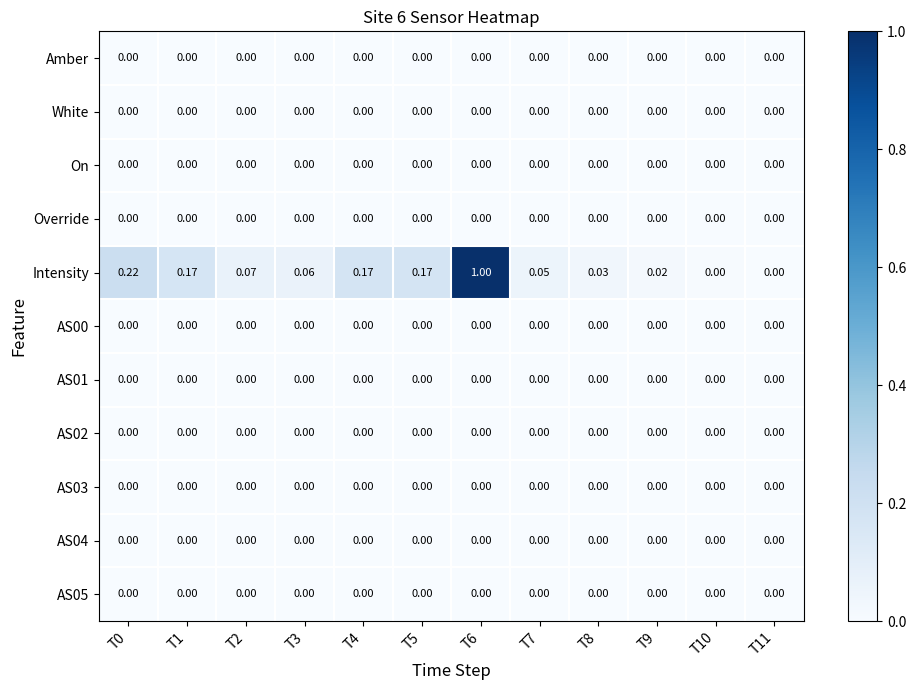

Between T5 and T9, which series saw the biggest shift?

Intensity